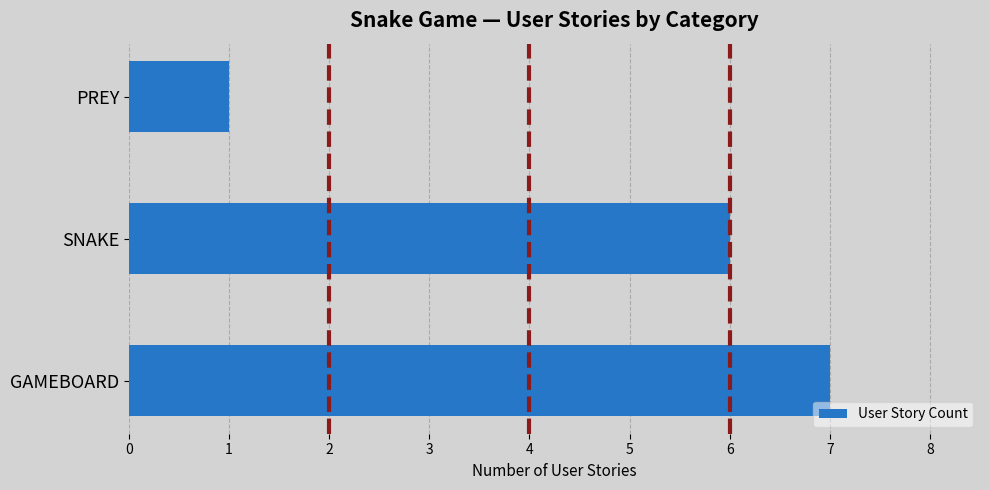

List the labels in order of value, largest first.

GAMEBOARD, SNAKE, PREY